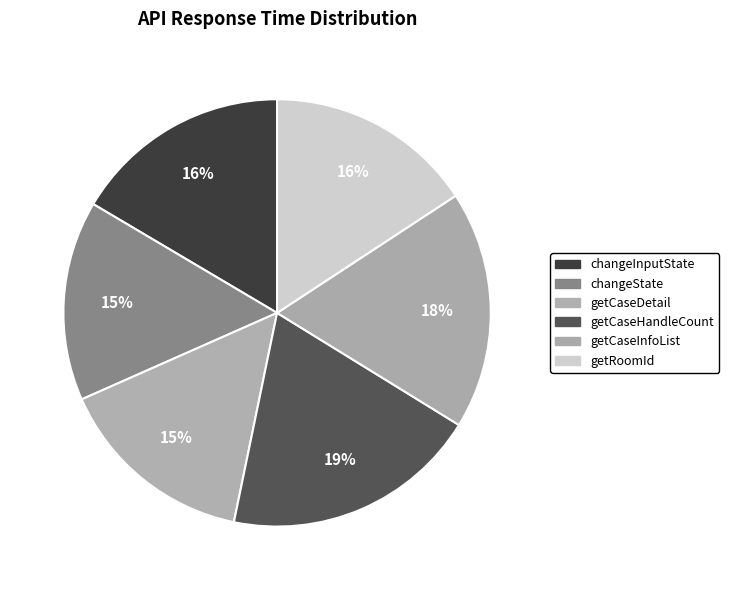

How many segments does this pie chart have?

6